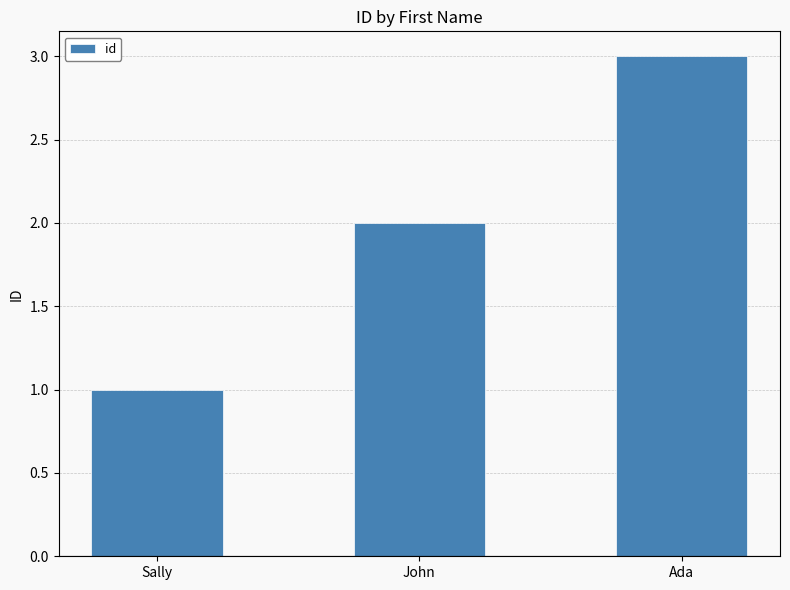

What is the minimum value shown in the chart?

1